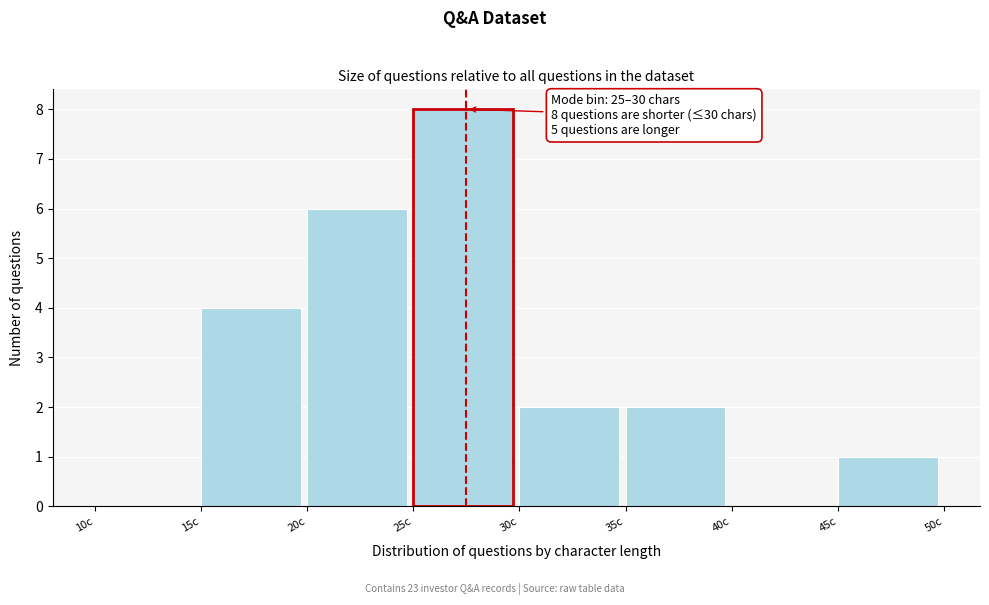

Which range on the x-axis has the tallest bar?

25 to 30